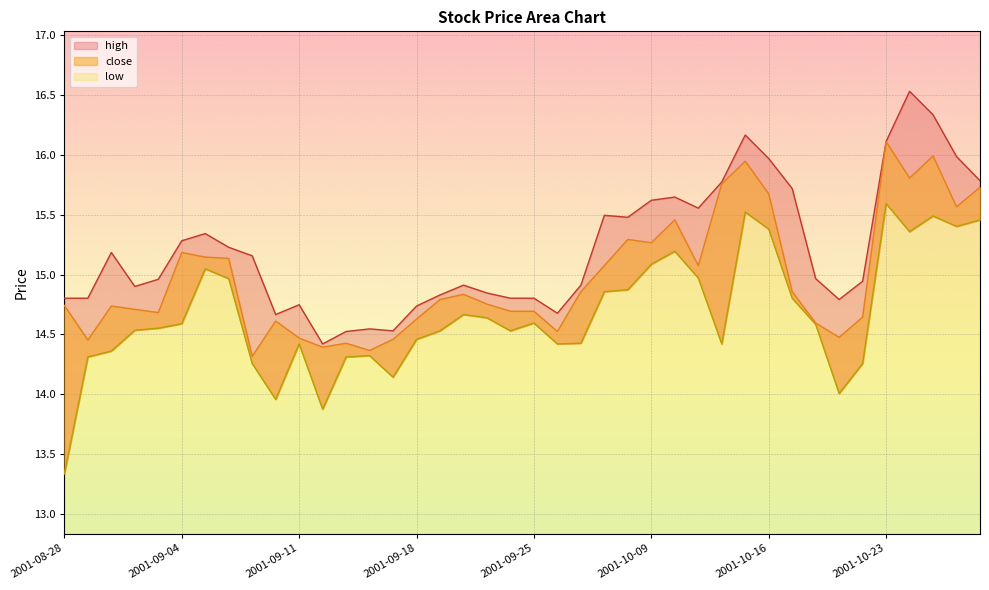

The value of high at 2001-10-26 is 16.0. True or false?

True